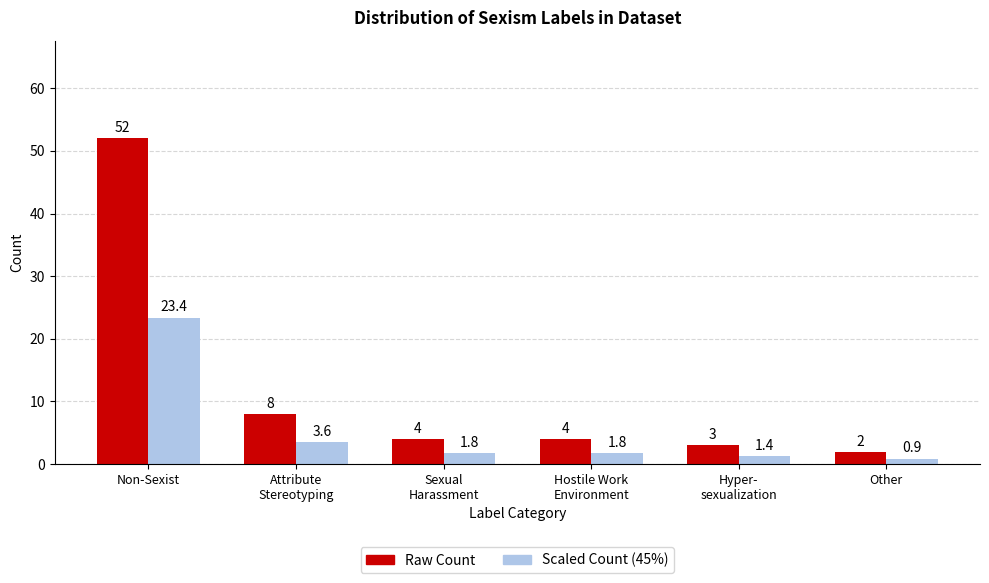

What is the smallest value displayed?

0.9